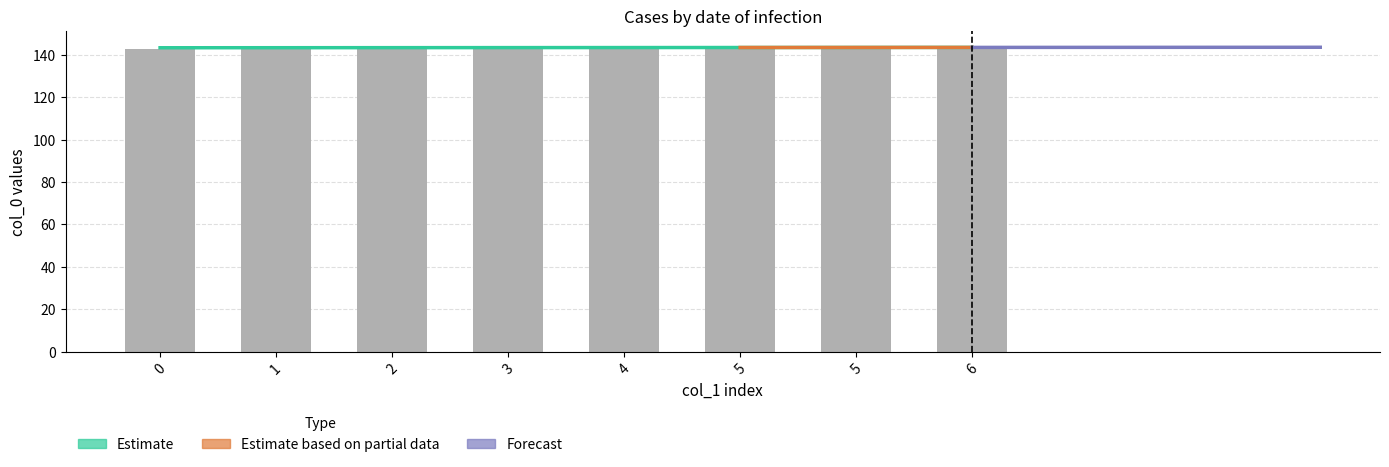

Which has a higher value, 0 or 3?

3